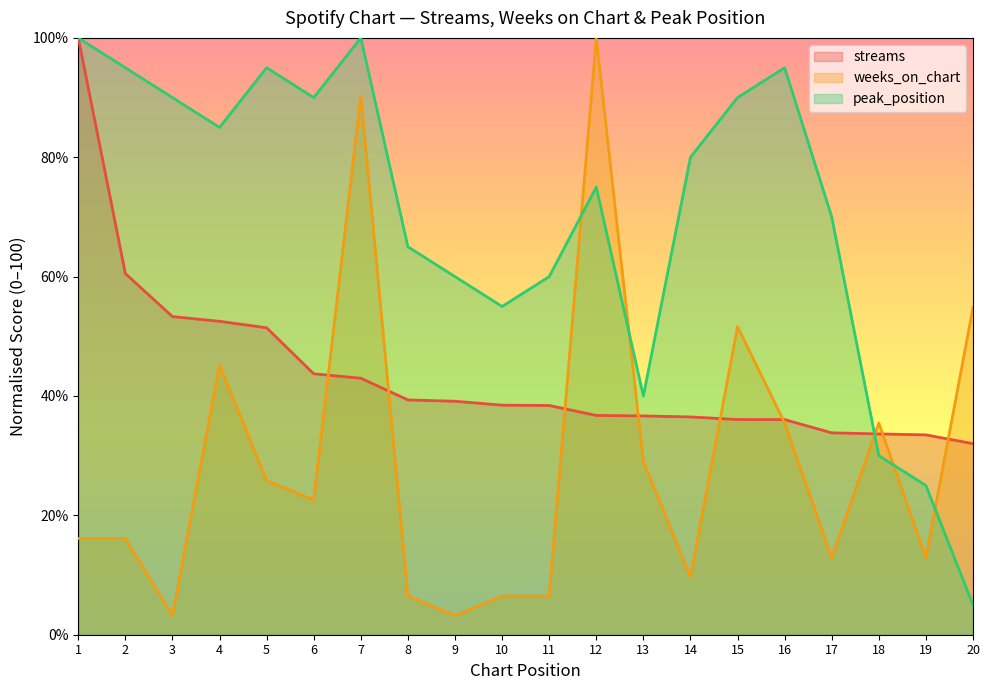

What is the minimum value for peak_position?

5.0